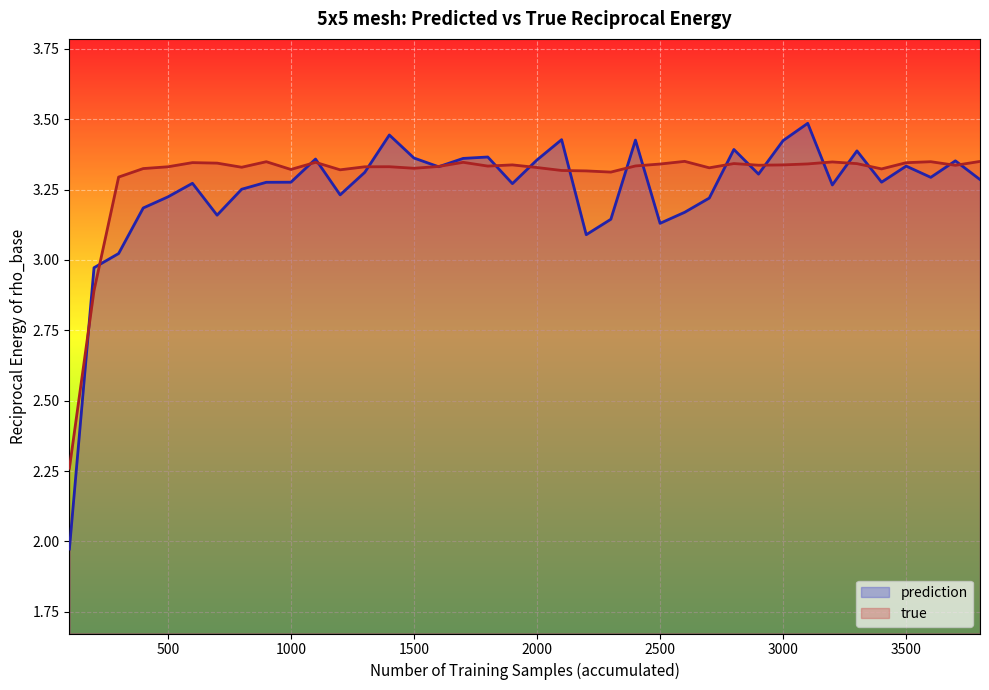

What value does the prediction series have at 2000?

3.4